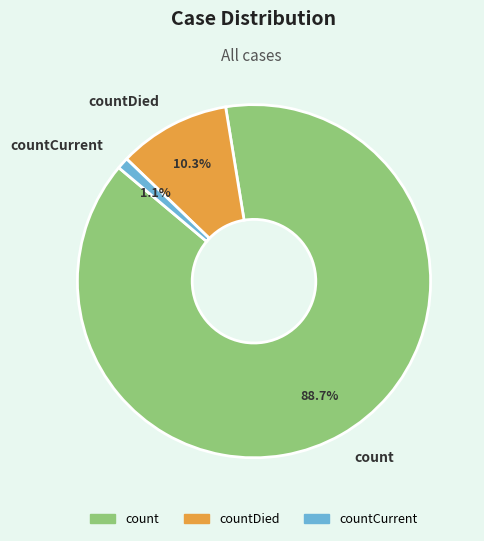

What is the smallest slice in the pie chart?

countCurrent